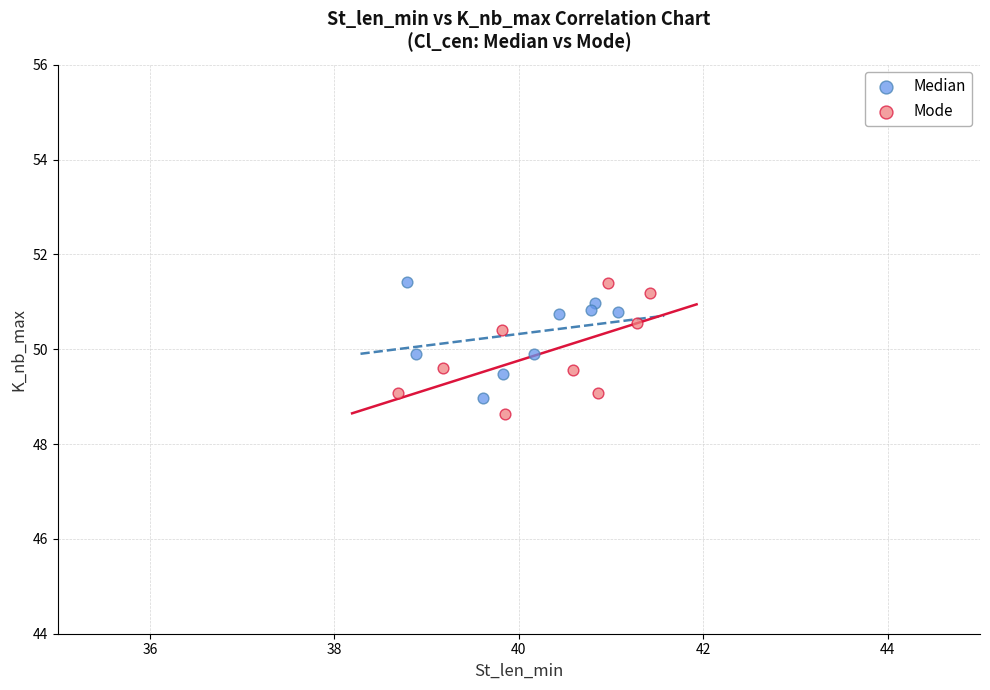

Which series contains the lowest Y value?

Mode